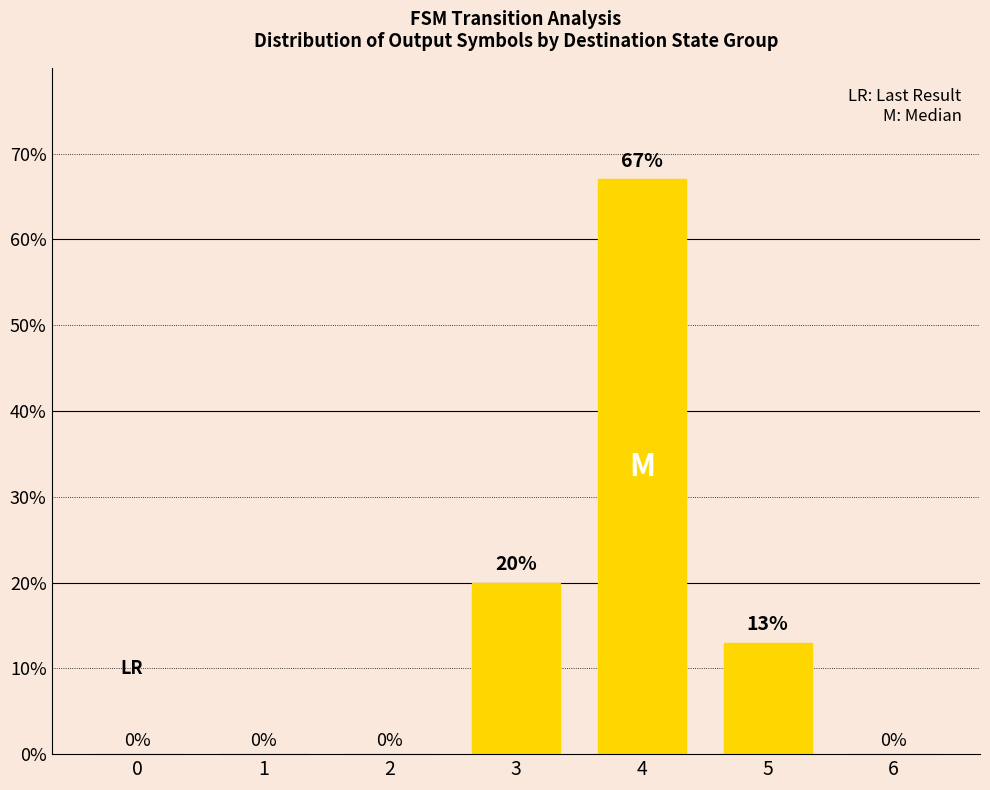

The value at 4 is 119. True or false?

False